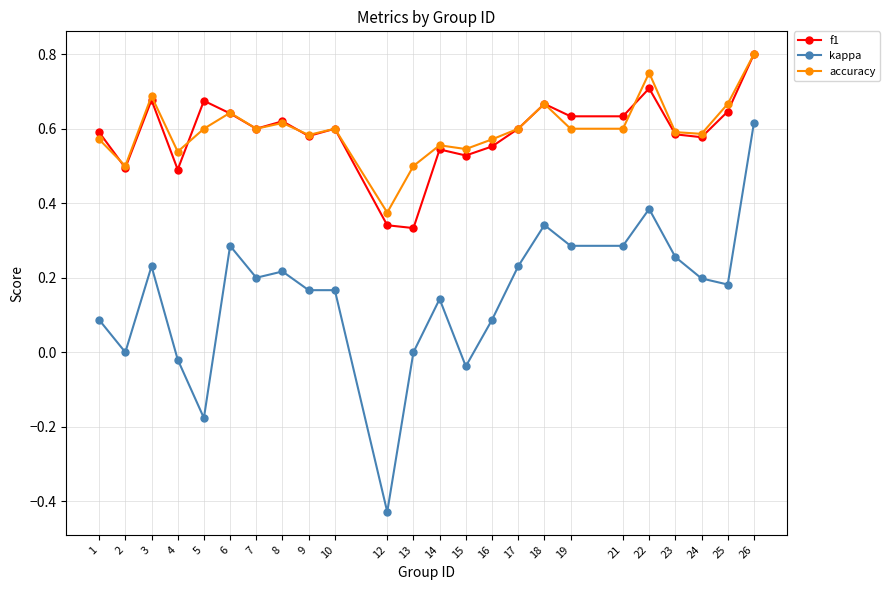

Where is the first local maximum for f1?

3